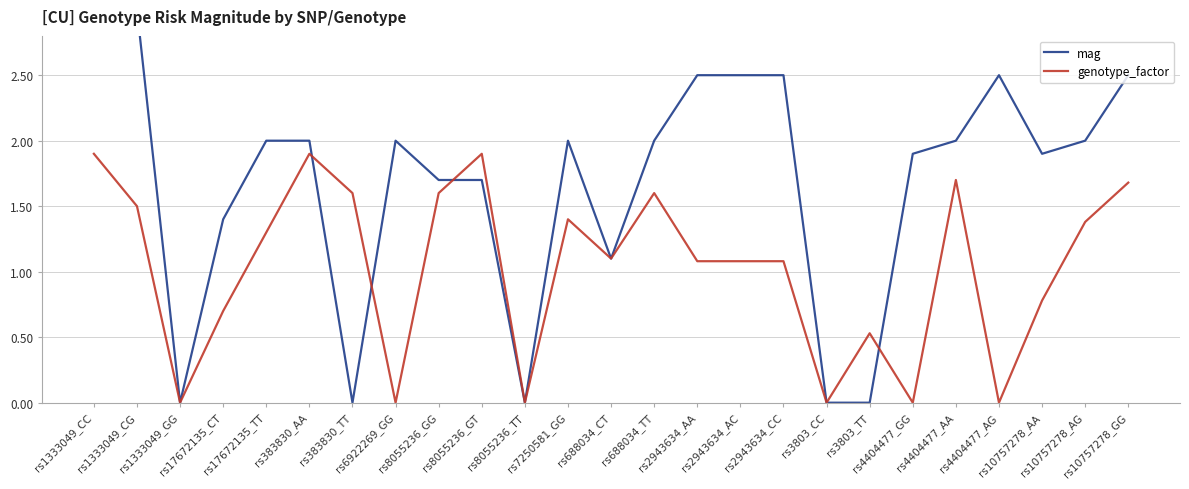

What position from the left is rs10757278_AG?

24